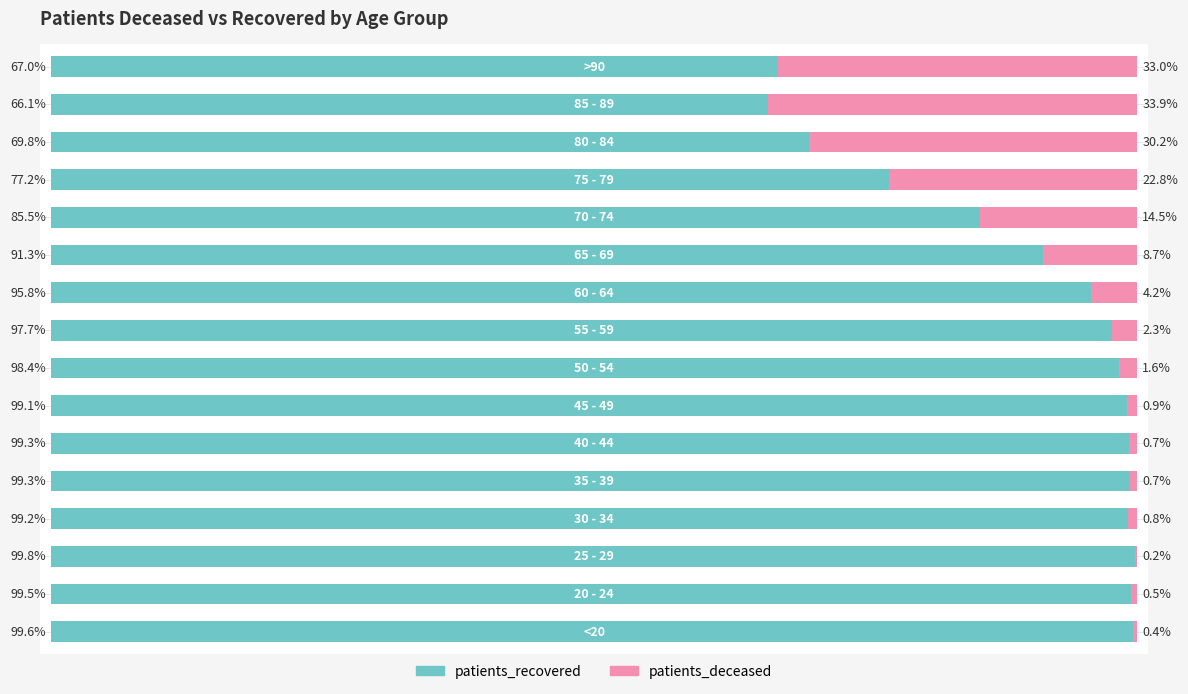

What are all the series names shown in the legend?

patients_recovered, patients_deceased